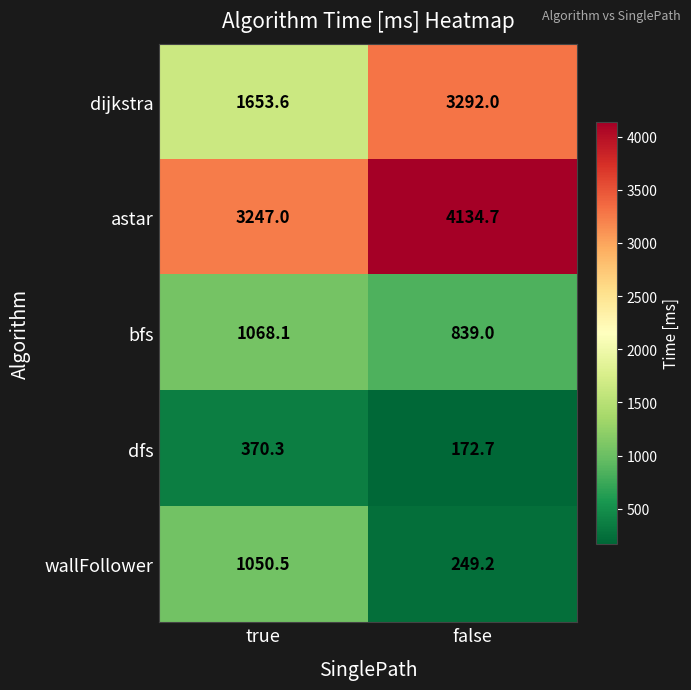

Where is wallFollower nearest to the value 649?

false